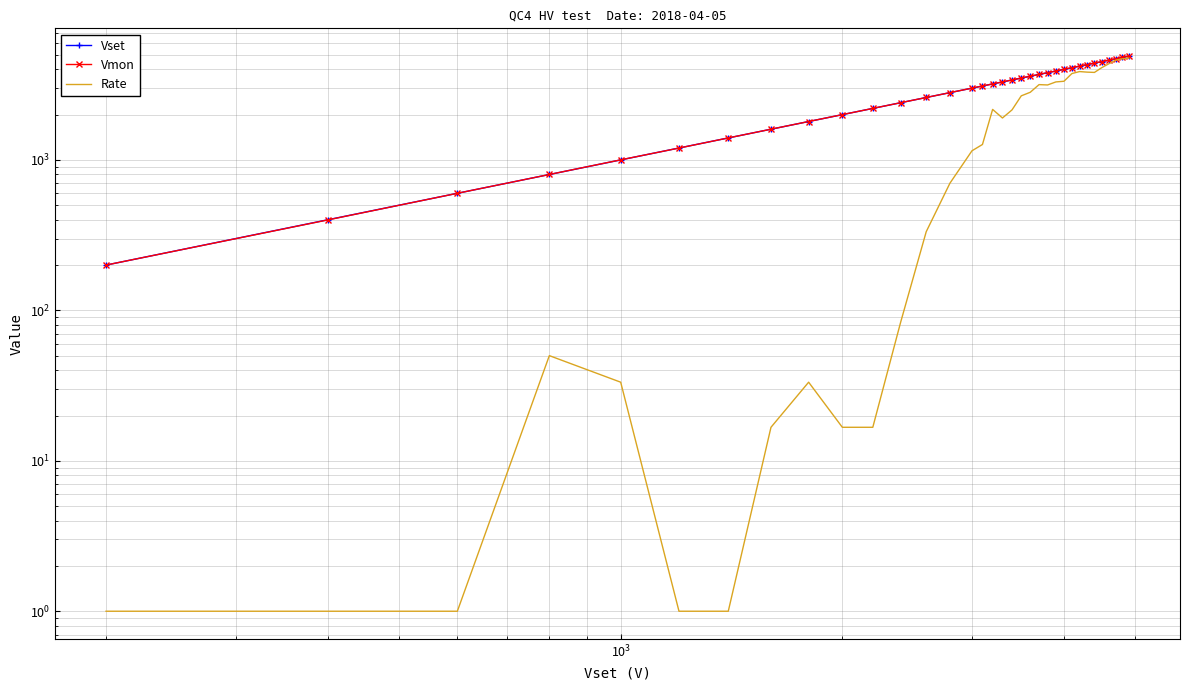

True or false: Vset has more than 0 interior local peaks.

False